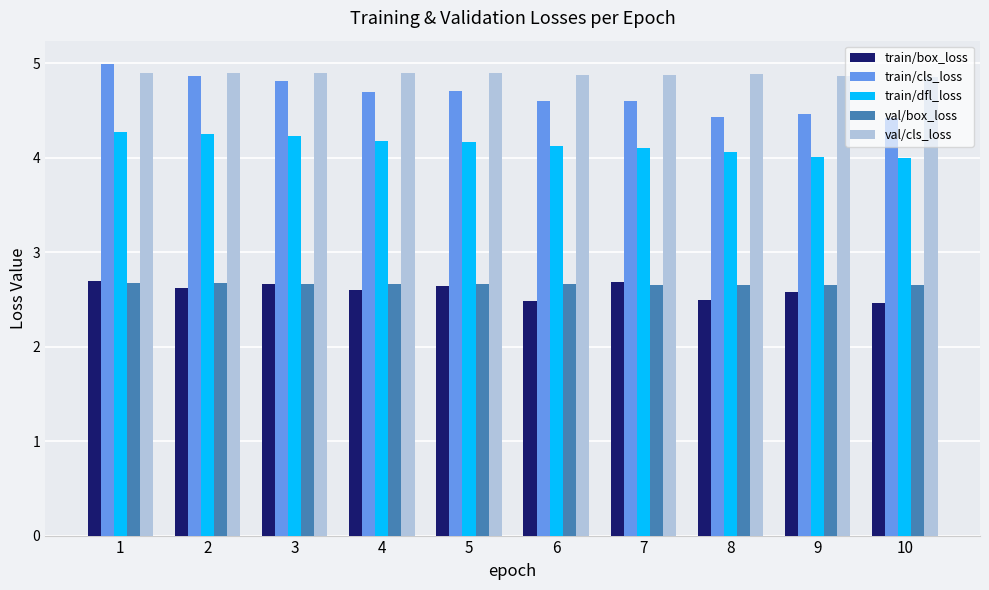

What is the spread (max minus min) of values at 6?

2.4